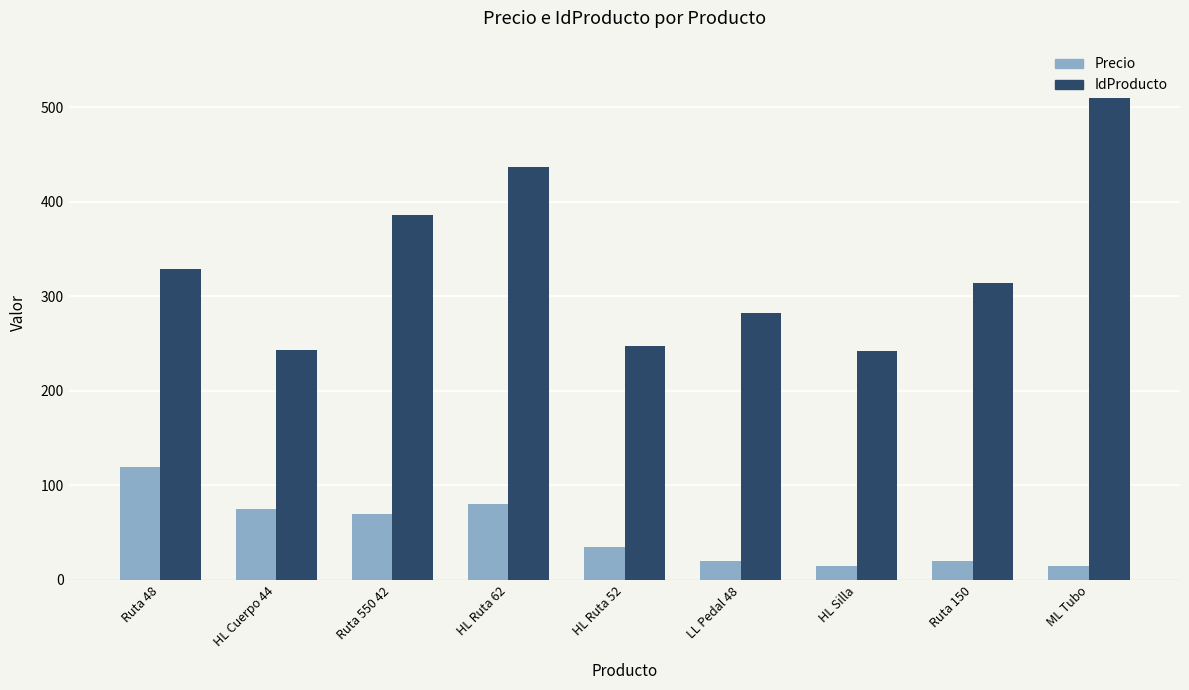

At which category is the sum across all series the highest?

ML Tubo